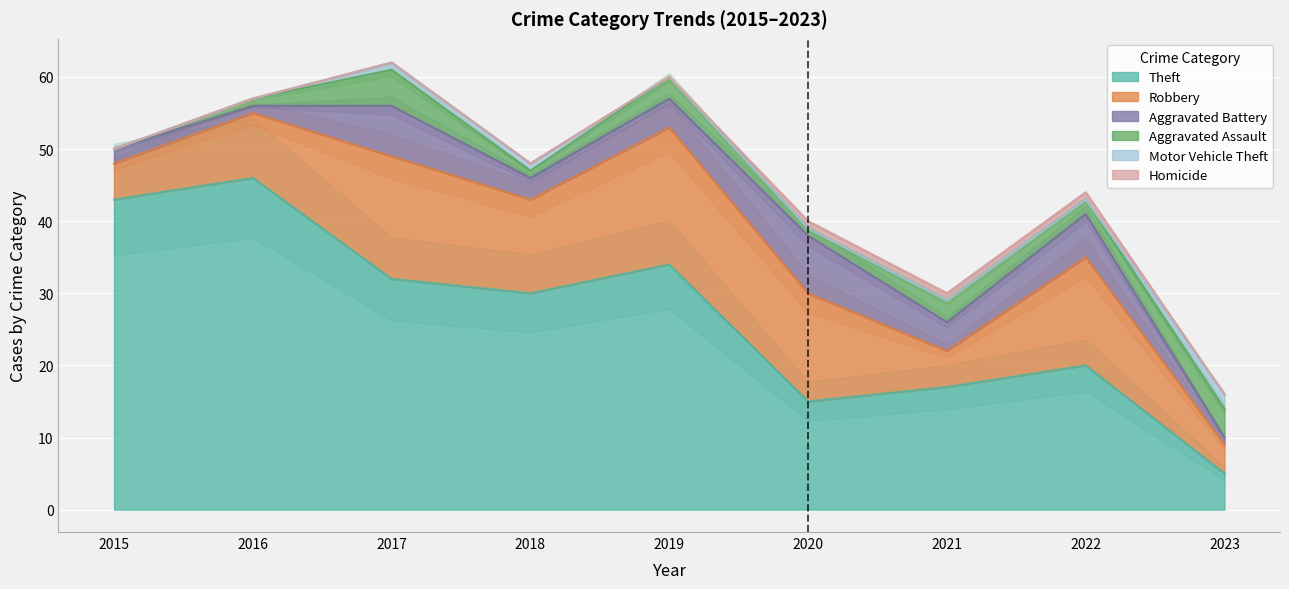

What is the value of the Aggravated Assault point at the 3rd from the left?

5